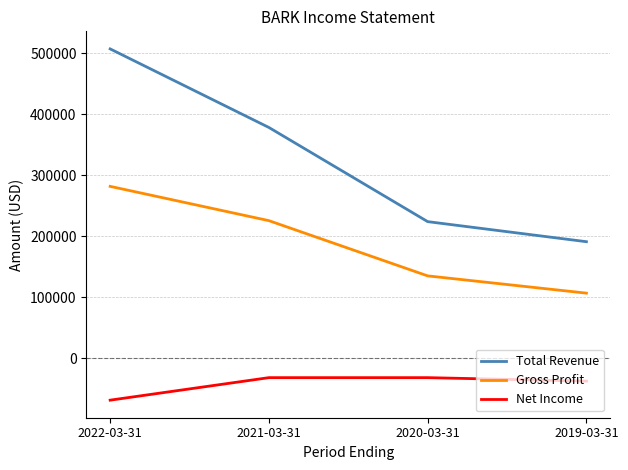

Does the chart display data point markers on the line(s)?

No